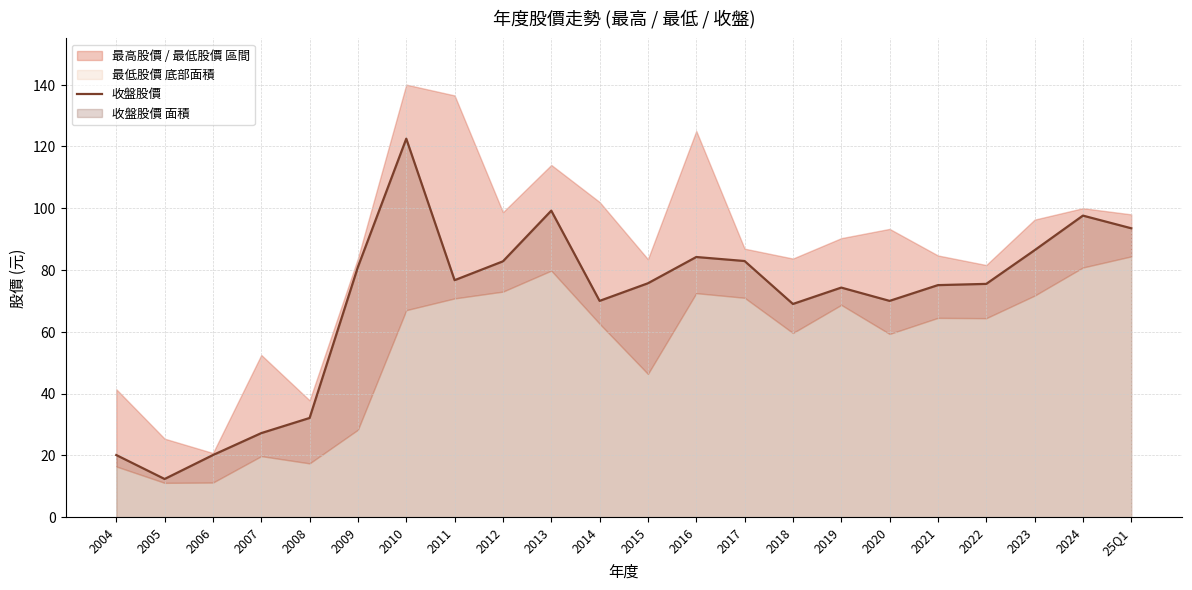

Rank the categories by value from highest to lowest.

2010, 2013, 2024, 25Q1, 2023, 2016, 2017, 2012, 2009, 2011, 2015, 2022, 2021, 2019, 2014, 2020, 2018, 2008, 2007, 2004, 2006, 2005